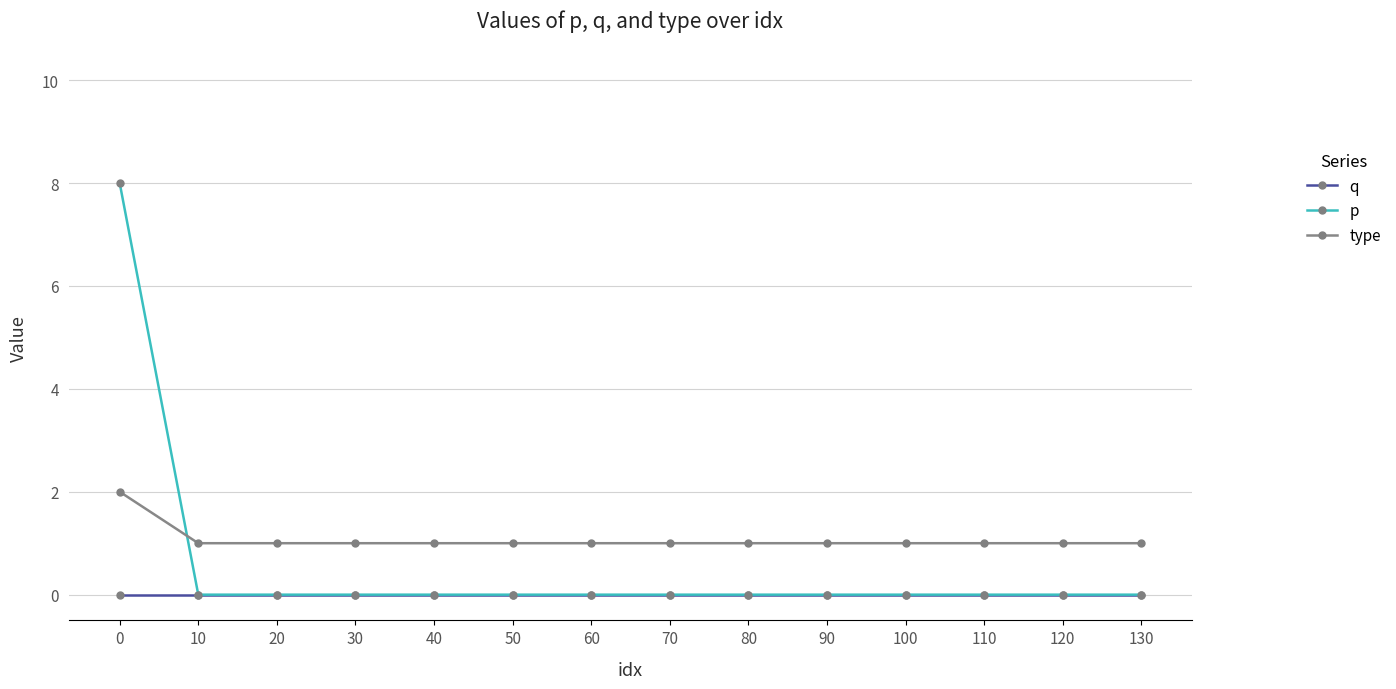

List the series in order of their overall mean, highest first.

type, p, q